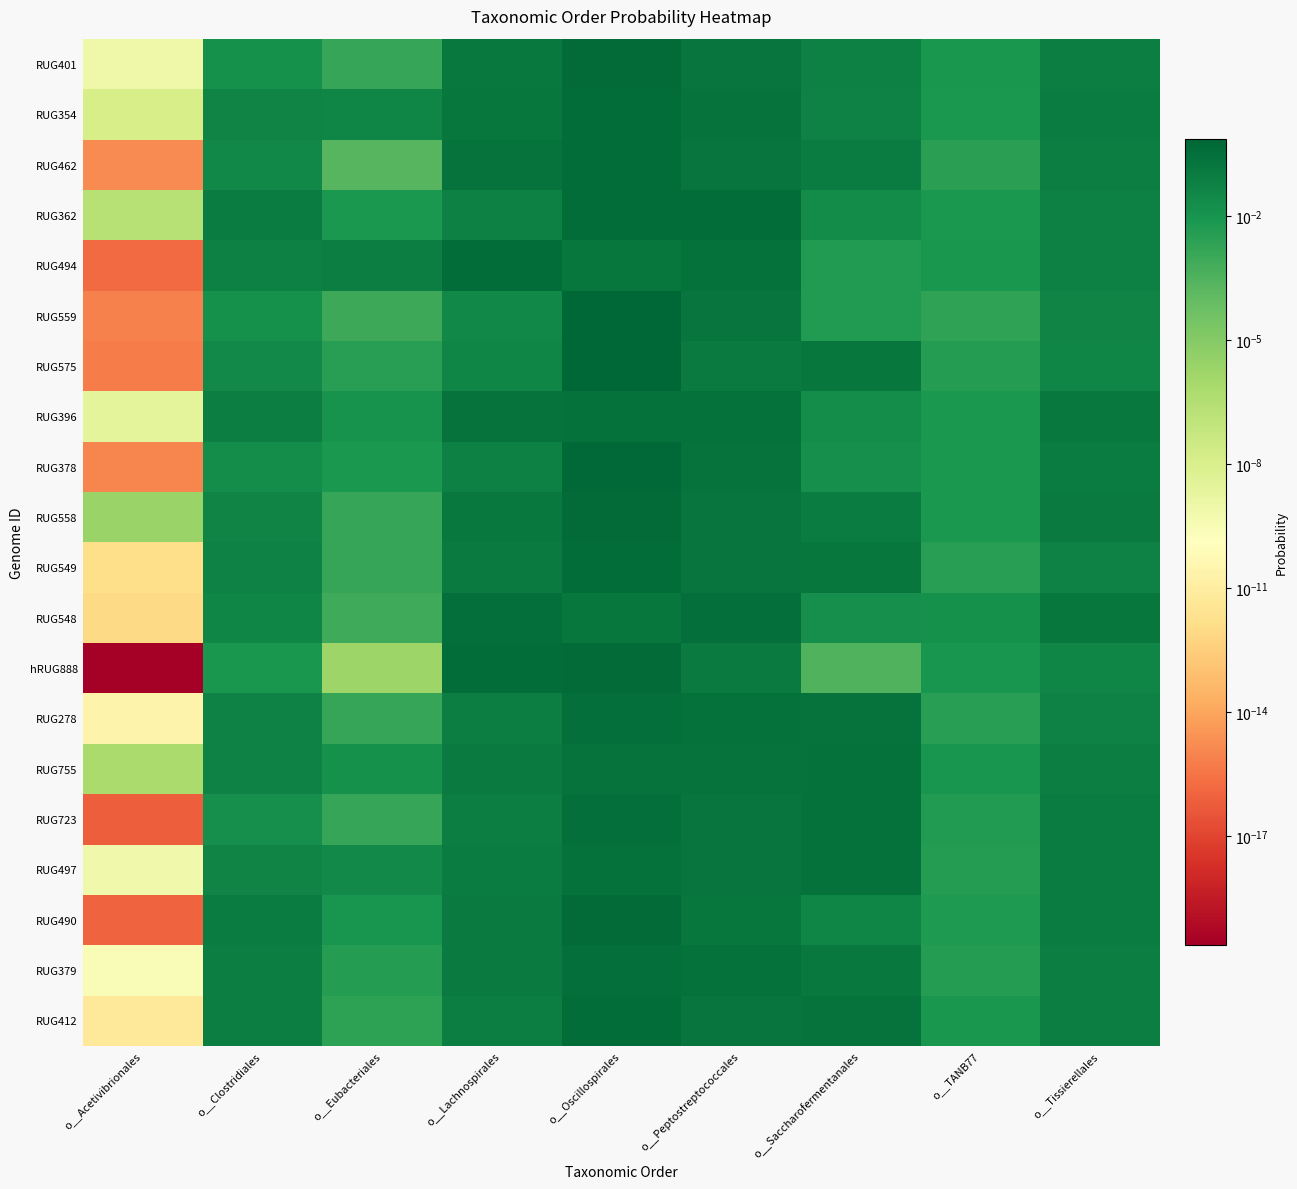

At o__Peptostreptococcales, list the series in order from largest to smallest.

RUG362, RUG548, RUG396, RUG379, RUG494, RUG278, RUG378, RUG354, RUG755, RUG558, RUG549, RUG401, RUG497, RUG559, RUG723, RUG412, RUG462, RUG490, hRUG888, RUG575